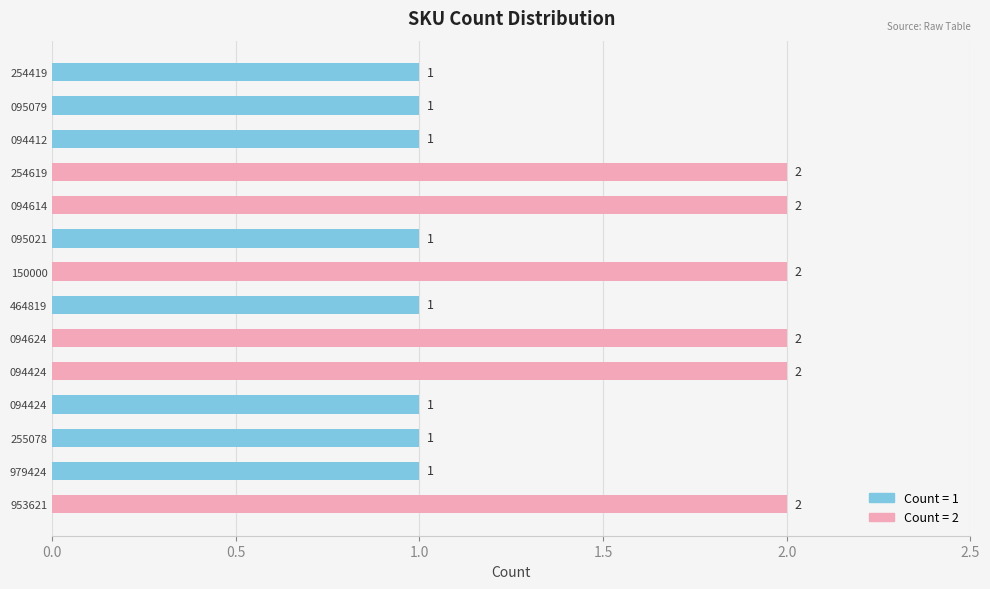

What is the sum of all values?

20